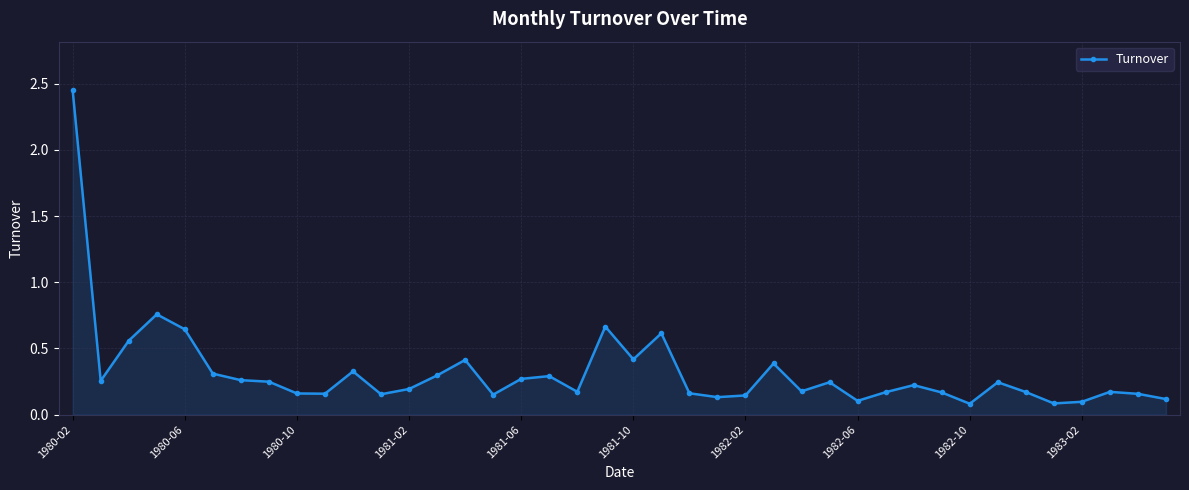

True or false: there are more than 0 points higher than both neighbors.

True